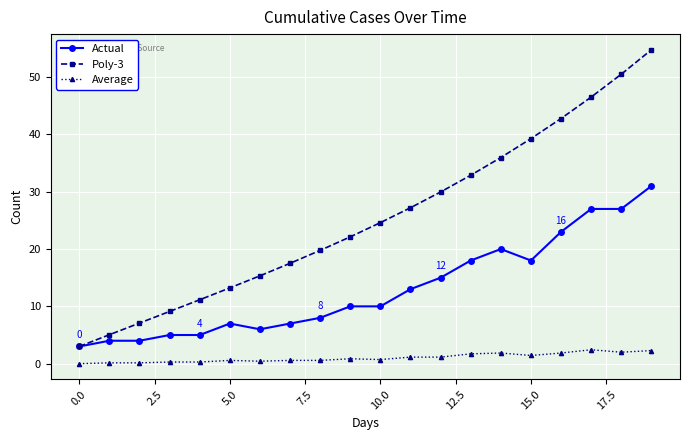

How many data points does each series have?

20